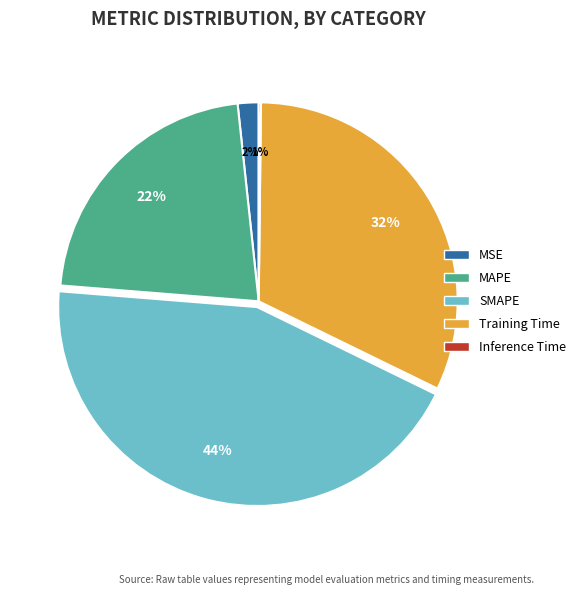

To the nearest percent, what percentage of the pie is MSE?

2%